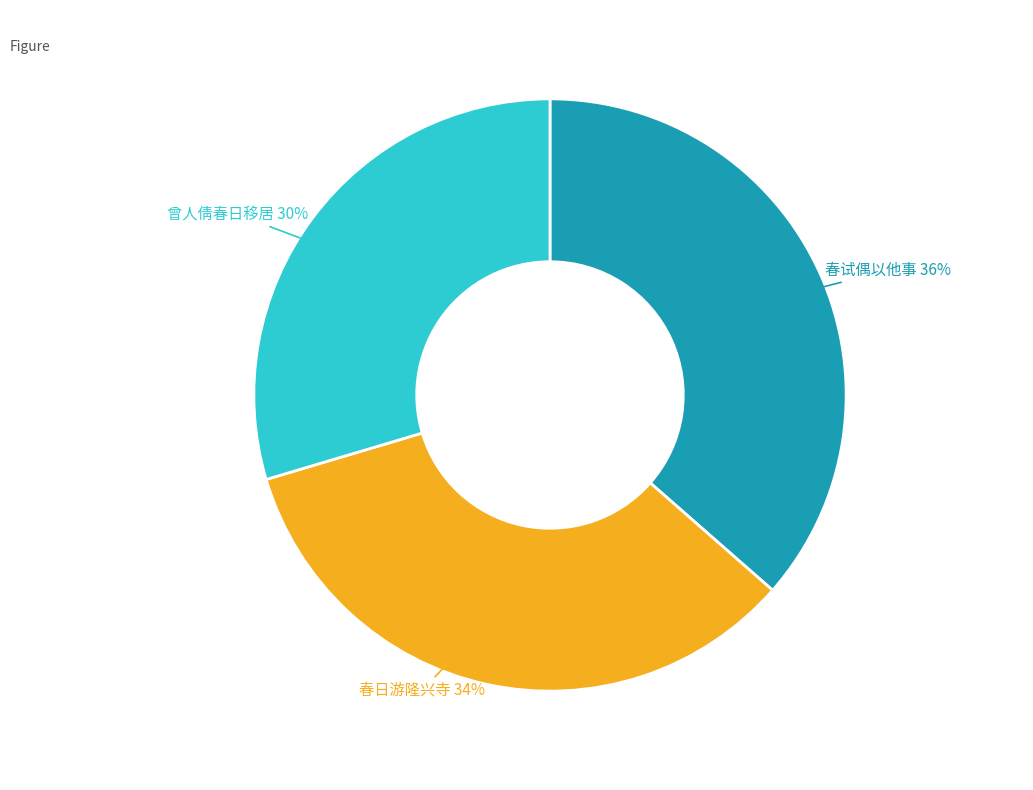

Is there any slice that represents more than half of the pie?

No